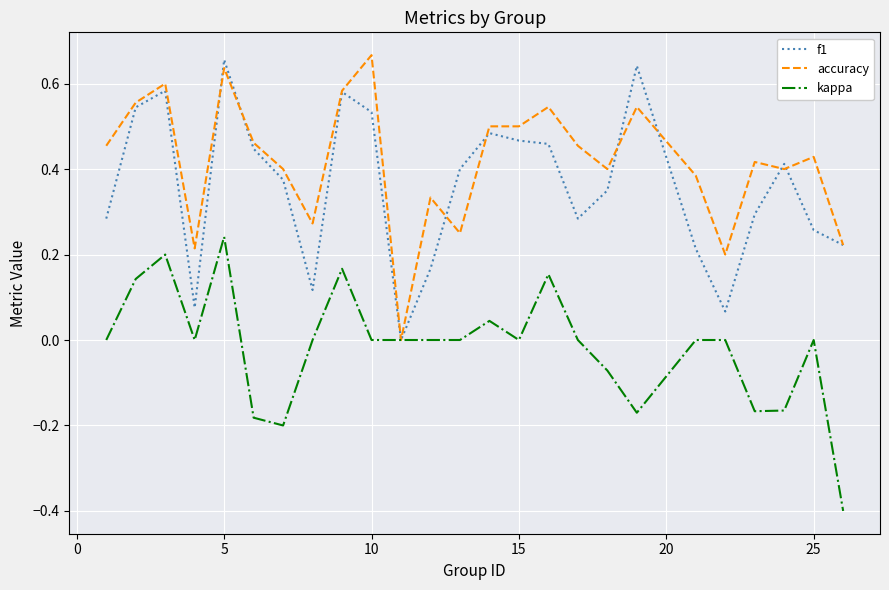

What is the lowest value of the kappa series?

-0.4